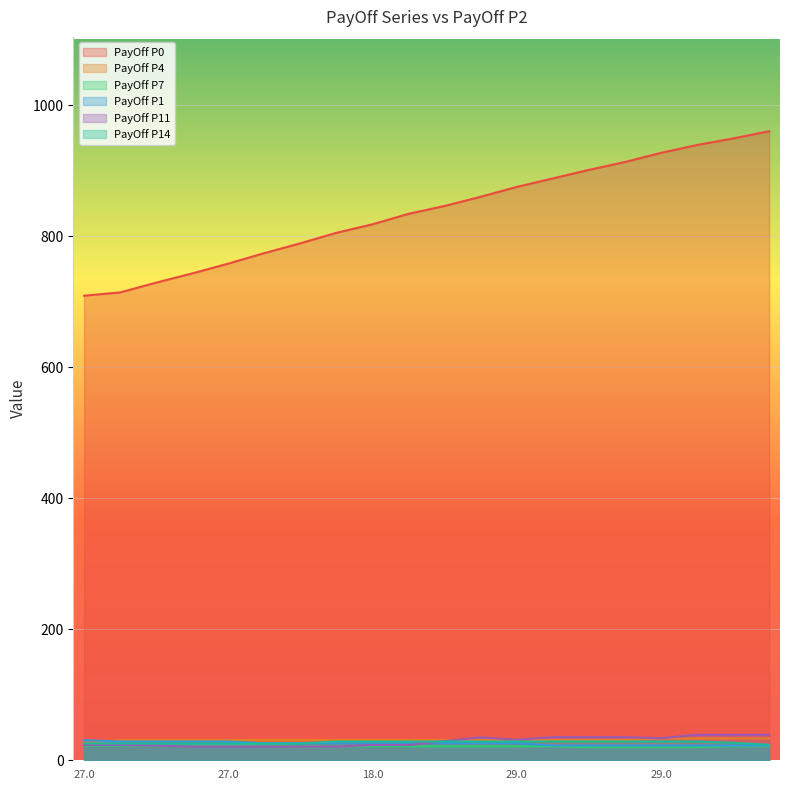

Count the number of data series in this chart.

6